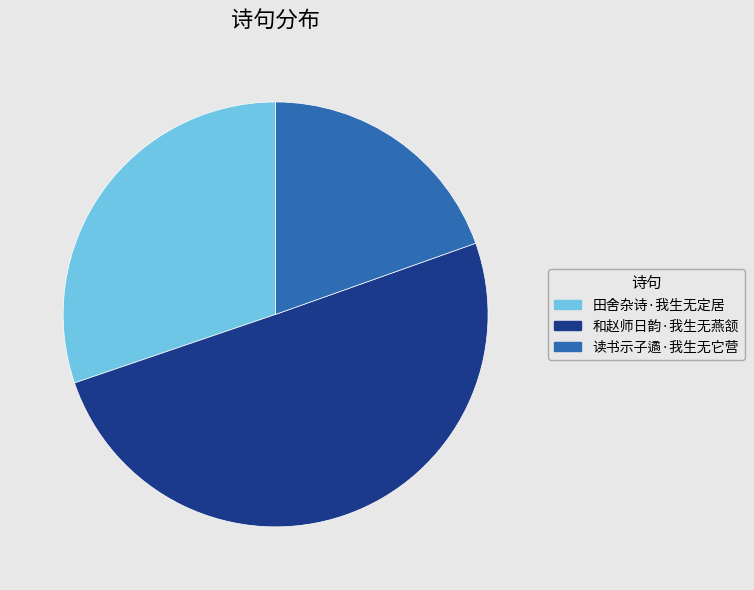

Which has a higher value, 读书示子遹·我生无它营 or 田舍杂诗·我生无定居?

田舍杂诗·我生无定居